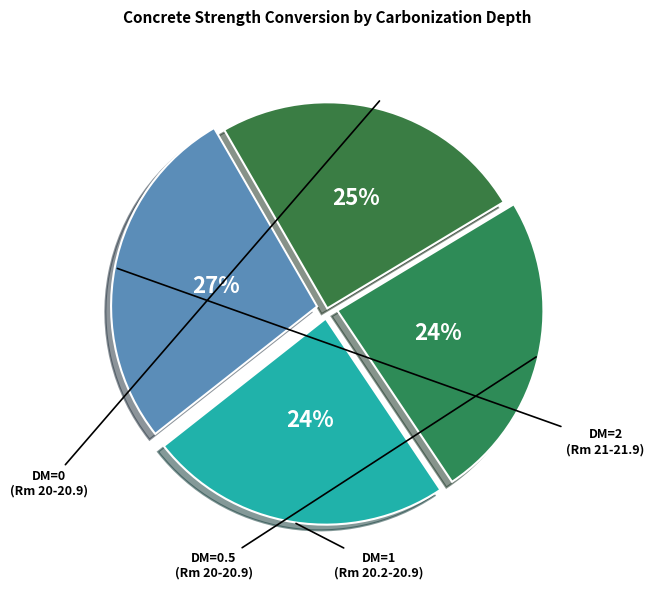

To the nearest percent, what is the average slice percentage?

25%